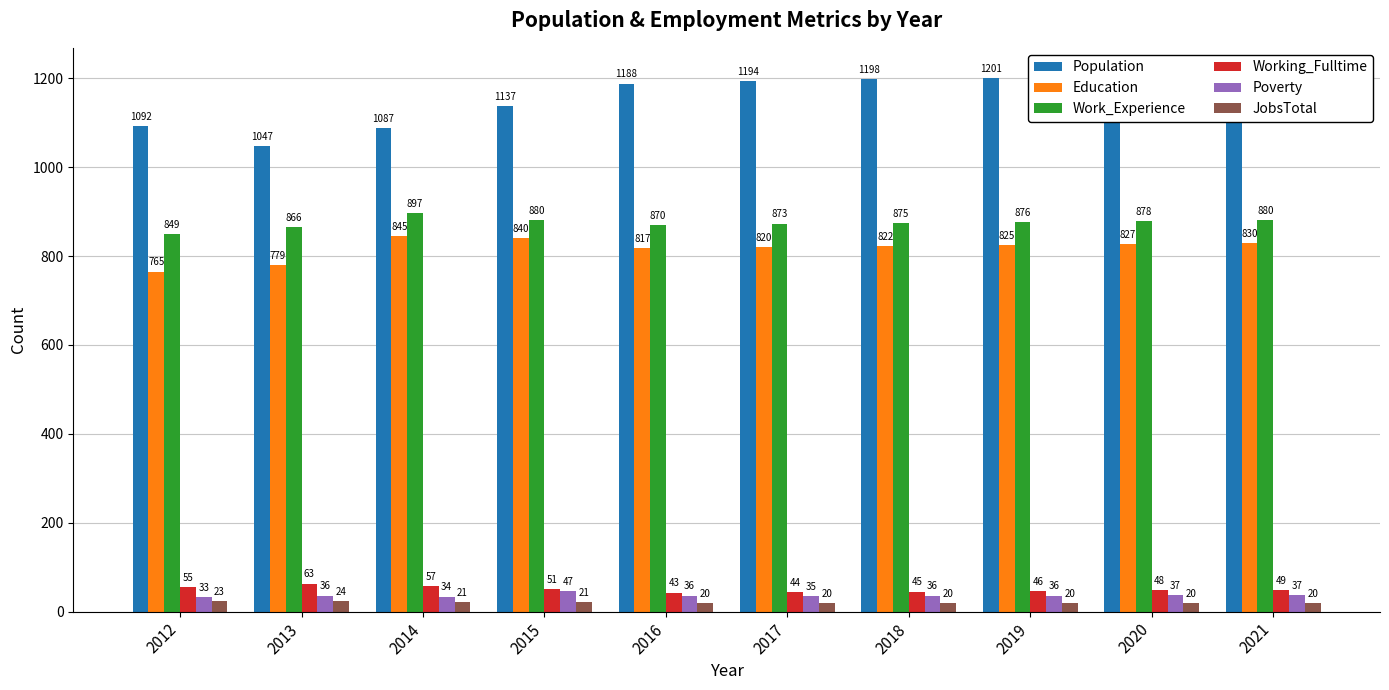

Are the bars grouped side by side (vs. stacked)?

Yes